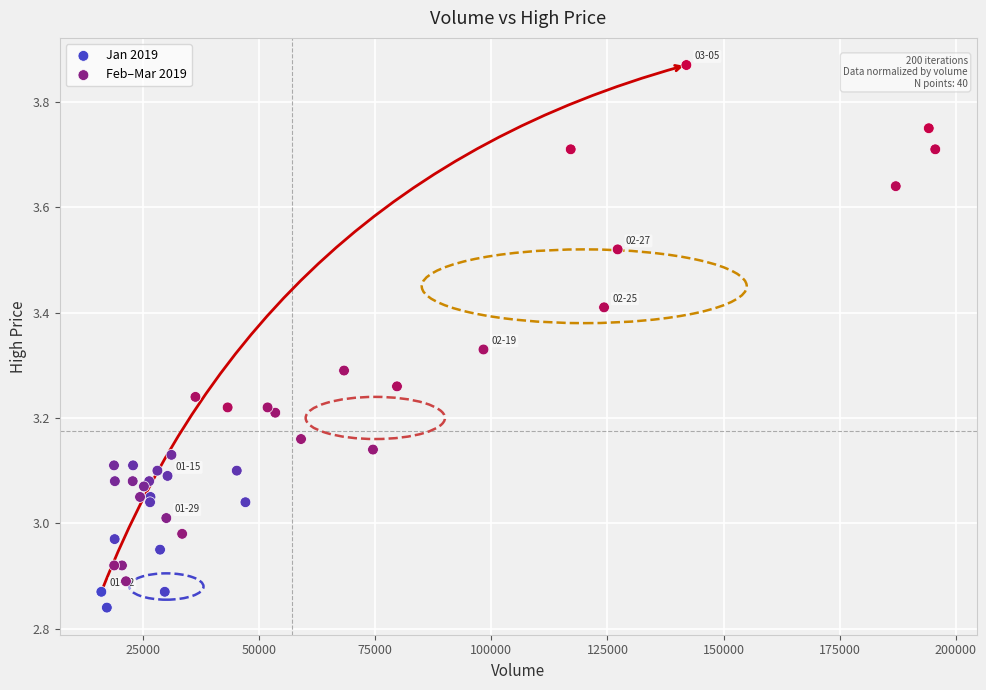

What are all the series names shown in the legend?

Jan 2019, Feb–Mar 2019